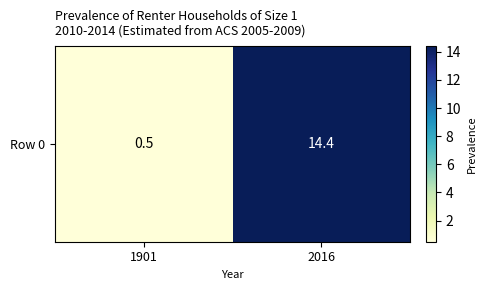

Reading right to left, list all the values displayed in this chart.

2016=14.4	1901=0.5